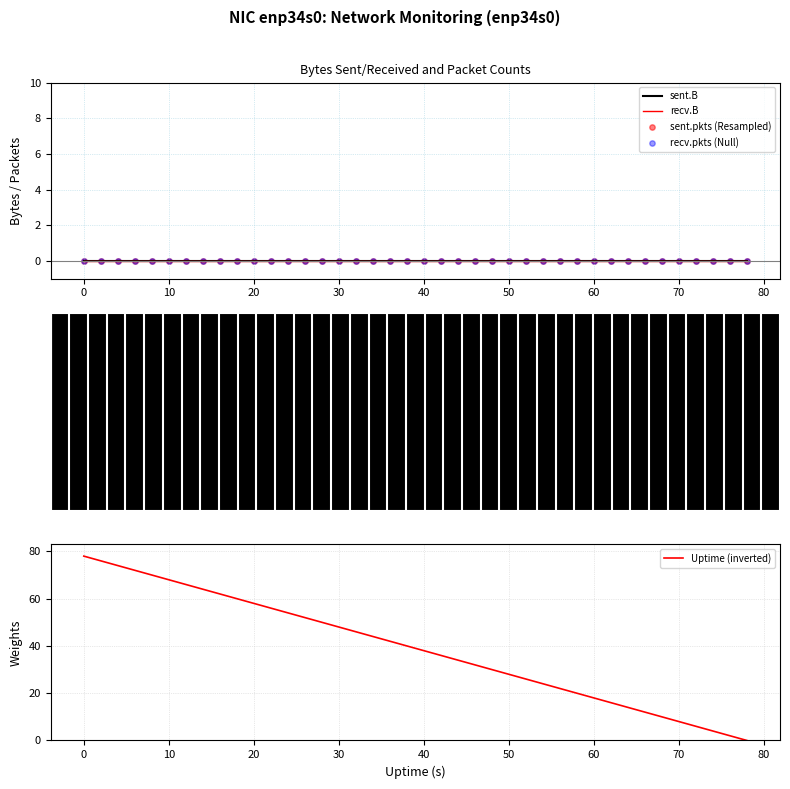

Is the value of Uptime (inverted) at 29 greater than the value of recv.pkts (Null) at 26?

Yes